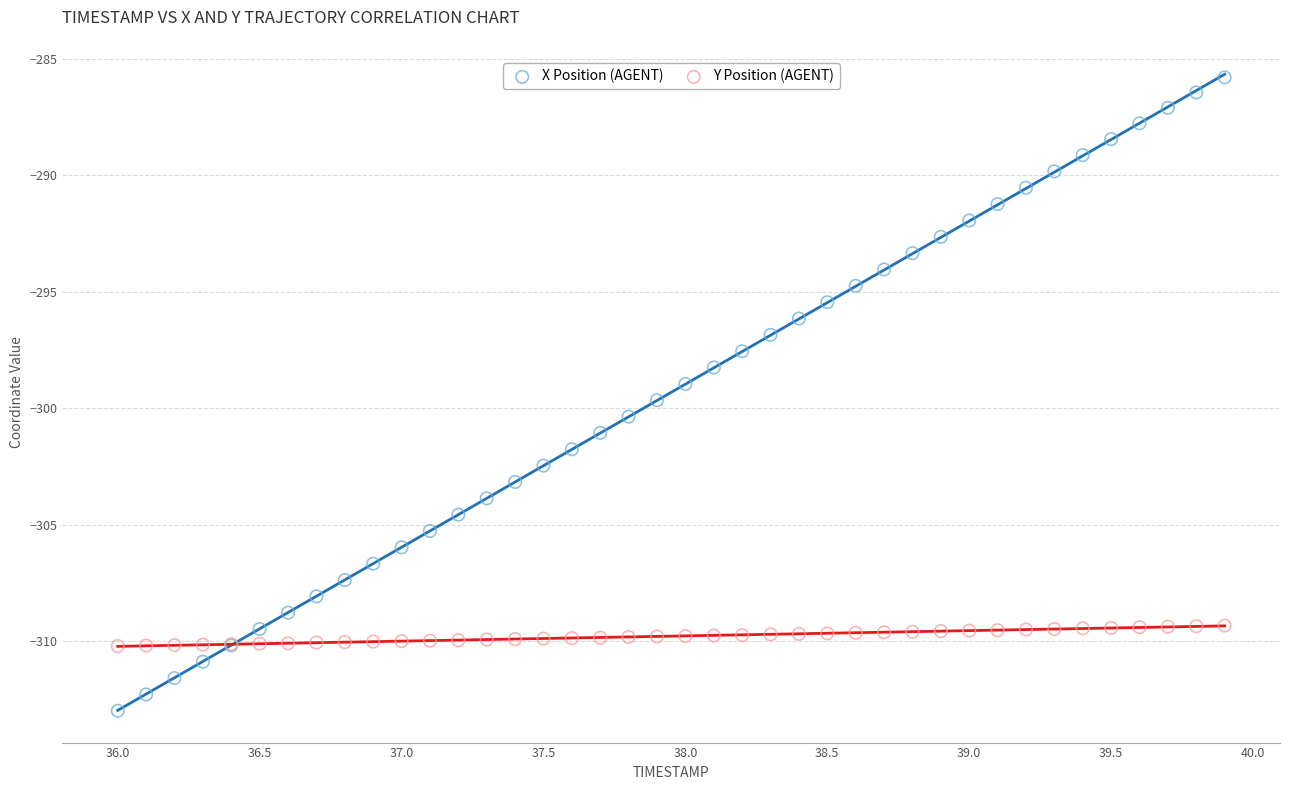

Which series has the widest spread of Y values?

X Position (AGENT)